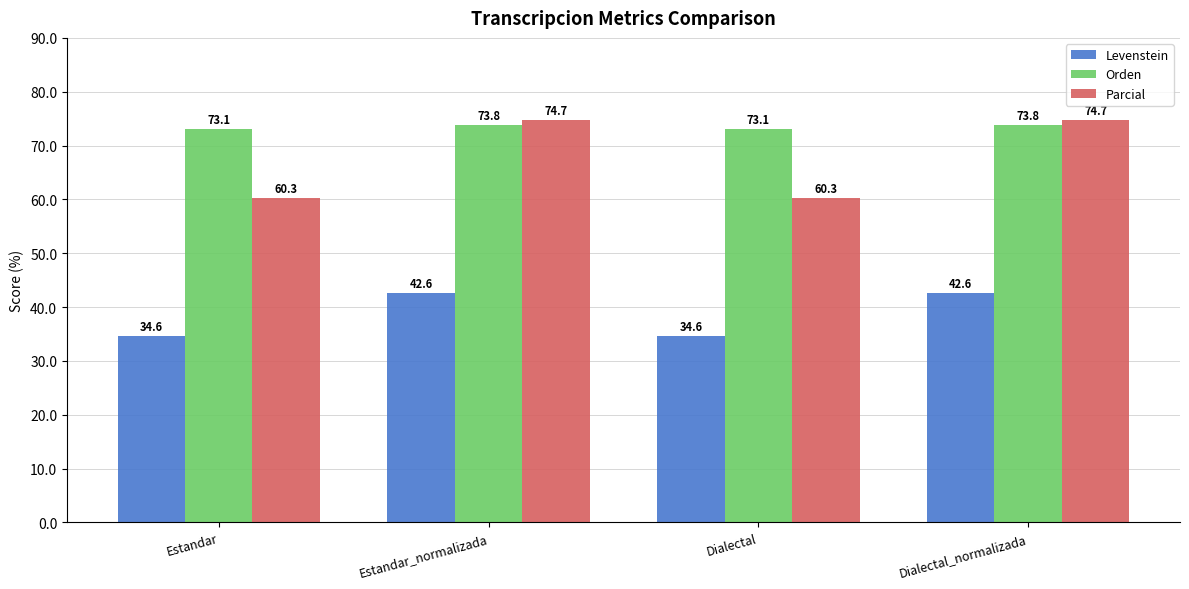

Reading left to right, extract all data points from this chart.

Levenstein: Estandar=34.6	Estandar_normalizada=42.6	Dialectal=34.6	Dialectal_normalizada=42.6
Orden: Estandar=73.1	Estandar_normalizada=73.8	Dialectal=73.1	Dialectal_normalizada=73.8
Parcial: Estandar=60.3	Estandar_normalizada=74.7	Dialectal=60.3	Dialectal_normalizada=74.7